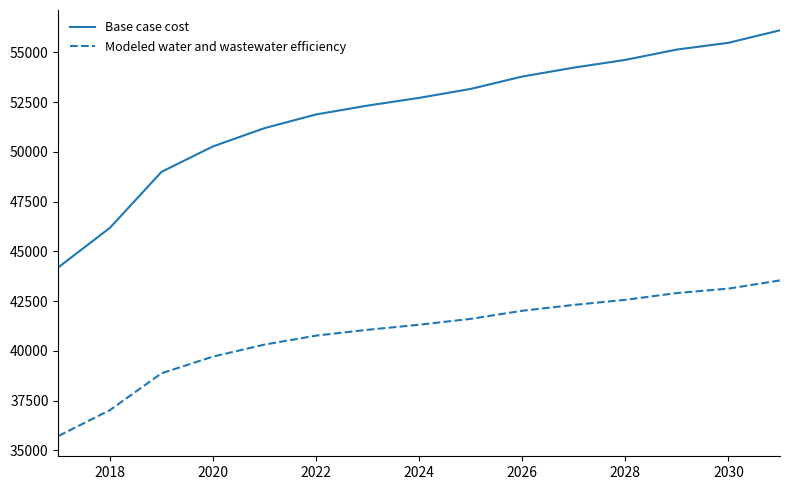

What is the difference between the maximum and minimum values in the Modeled water and wastewater efficiency series?

7818.1